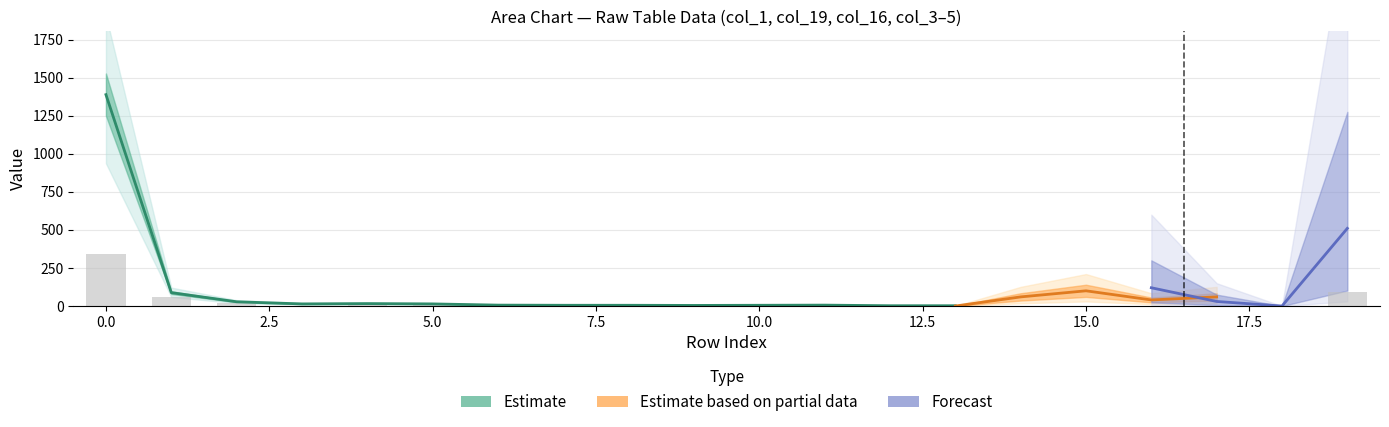

The value of col_5 at 16 is 0. True or false?

True